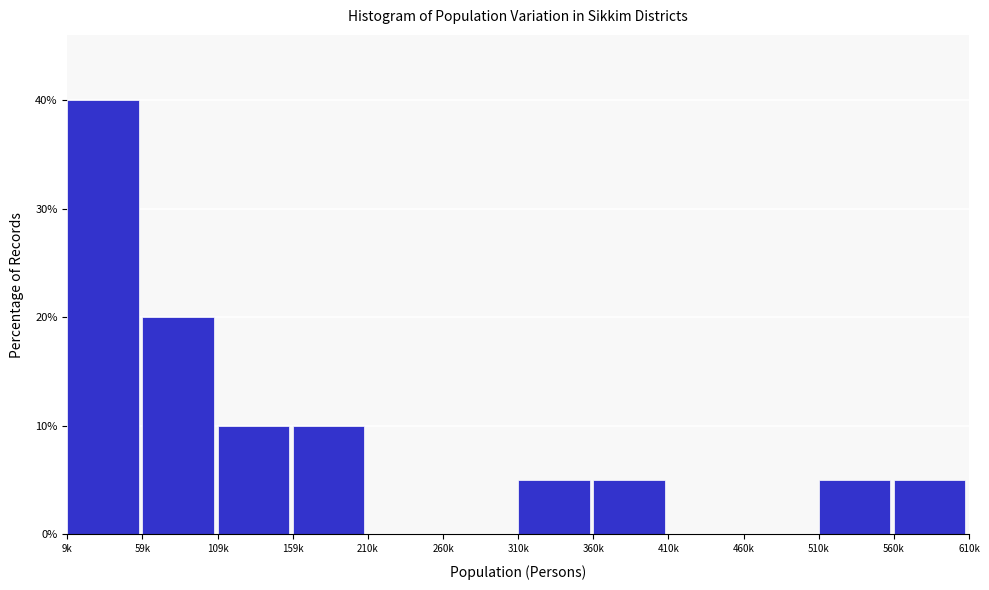

Reading right to left, list all the values displayed in this chart.

560k=5	510k=5	460k=0	410k=0	360k=5	310k=5	260k=0	210k=0	159k=10	109k=10	59k=20	9k=40